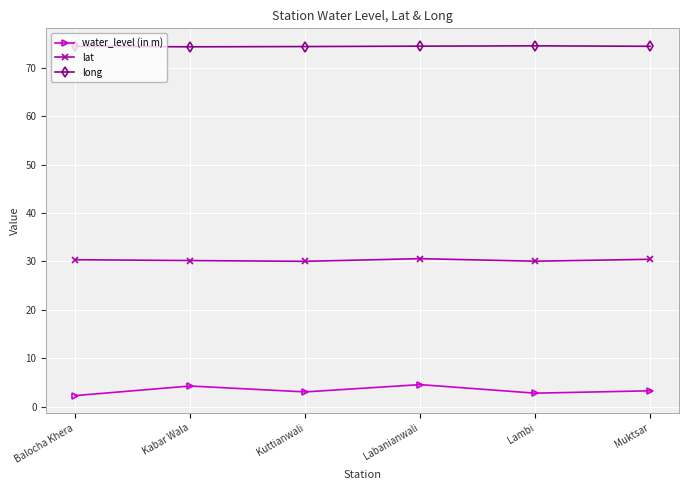

Which series has the largest total across all categories?

long